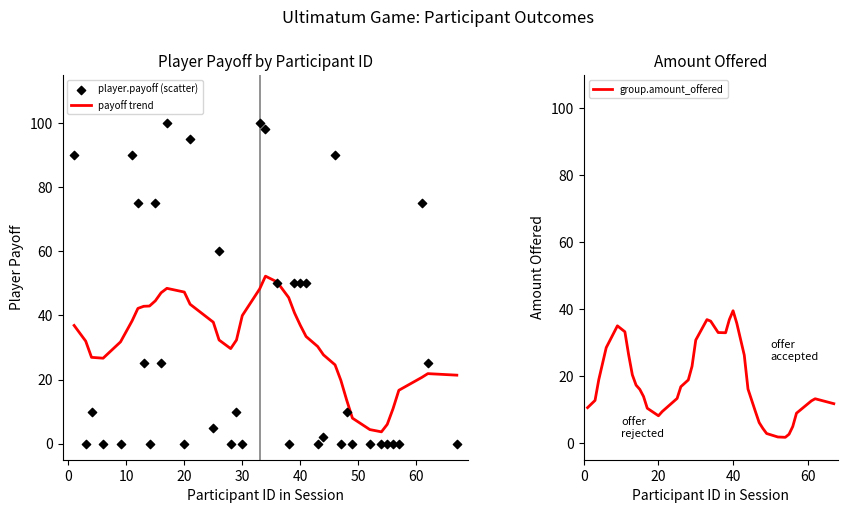

Which series has the largest Y range (max minus min)?

player.payoff (scatter)